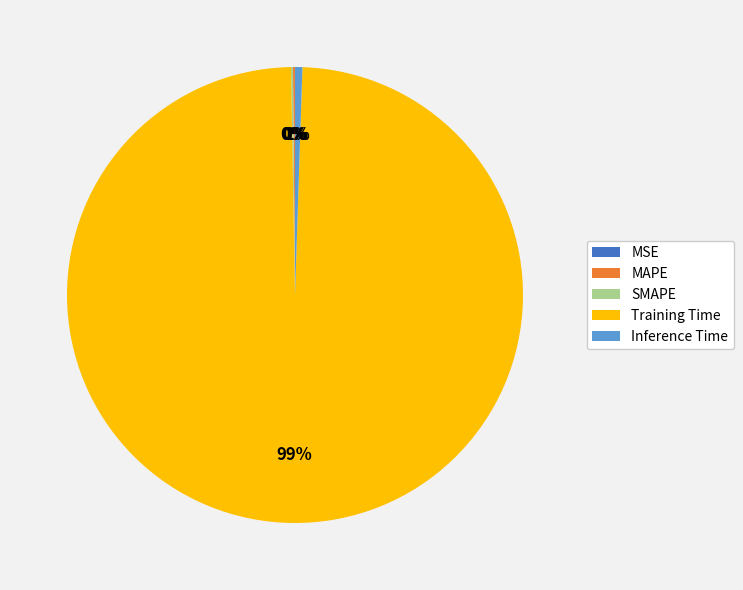

To the nearest percent, what is the difference between the largest and smallest slice percentages?

99%